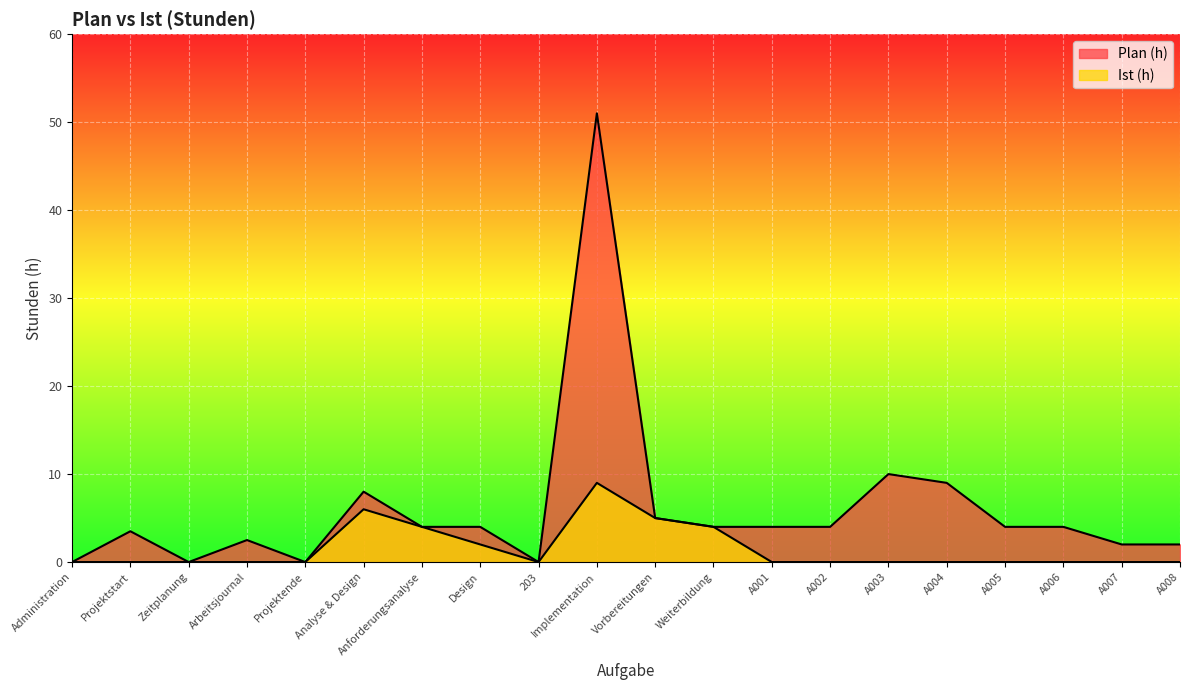

What are all the series names shown in the legend?

Ist (h), Plan (h)